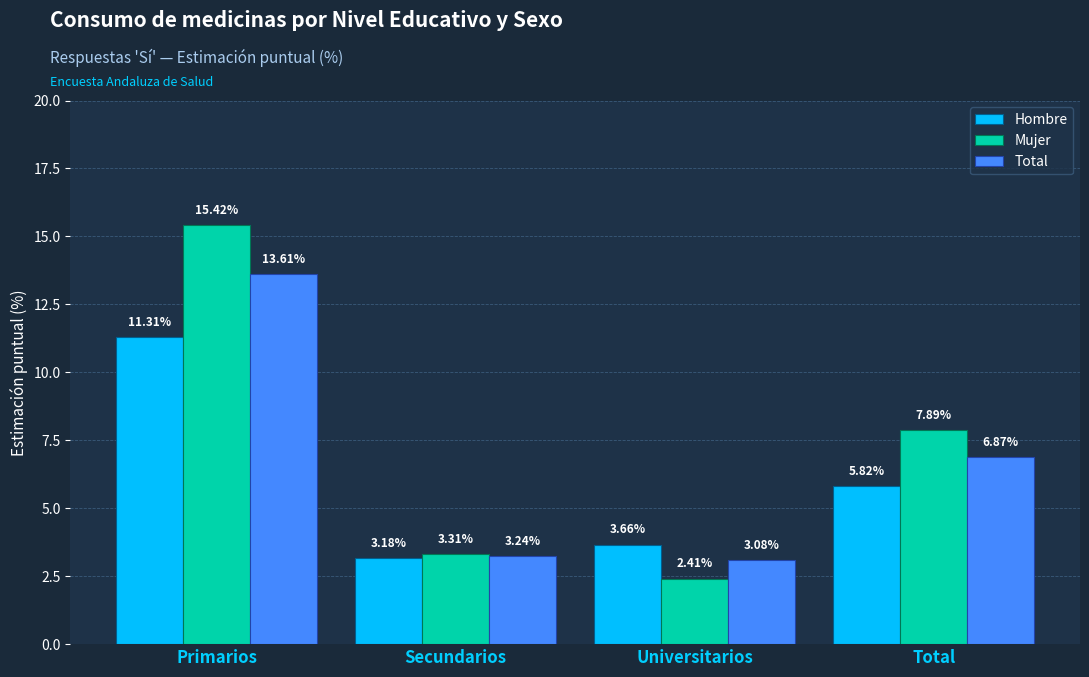

What is the label of the 2nd bar from the left?

Secundarios